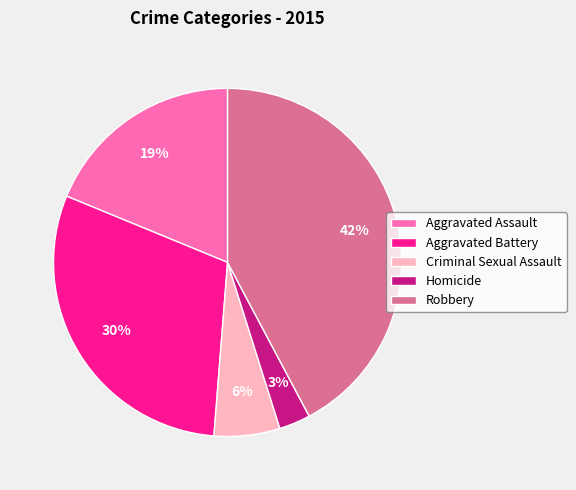

To the nearest percent, what percentage of the pie is Homicide?

3%